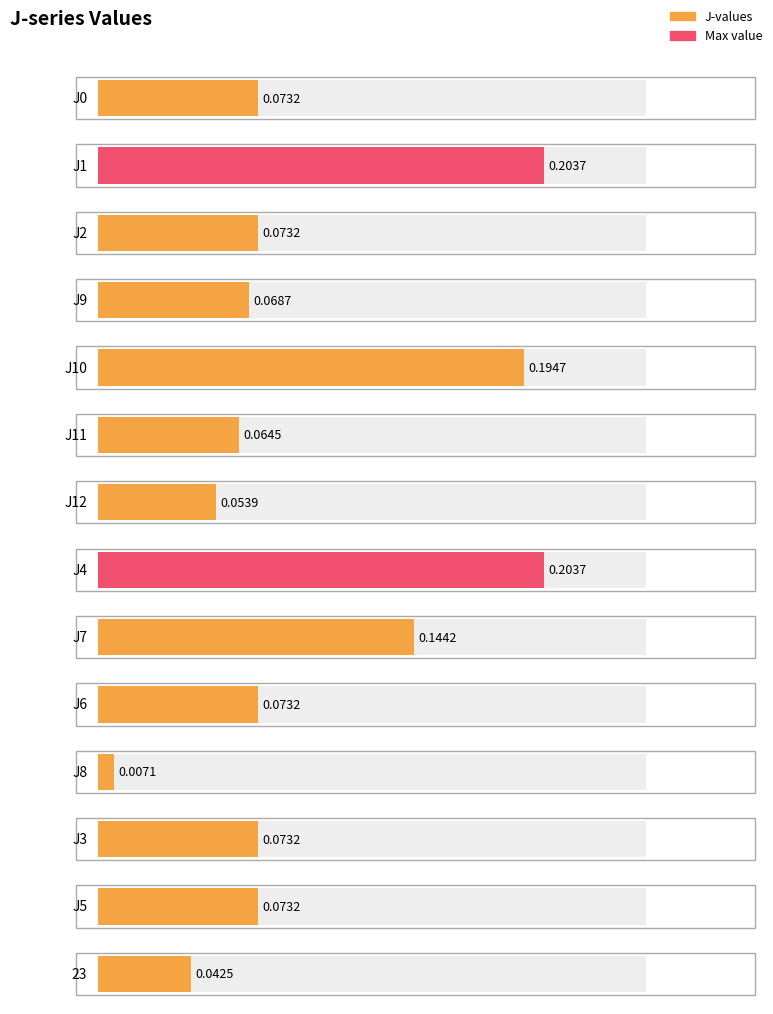

The chart shows a value of 0.1 at J2. True or false?

False